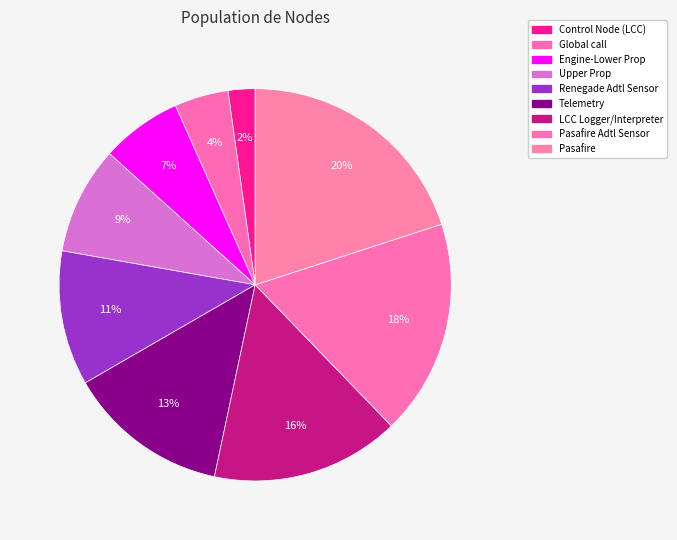

How many segments does this pie chart have?

9